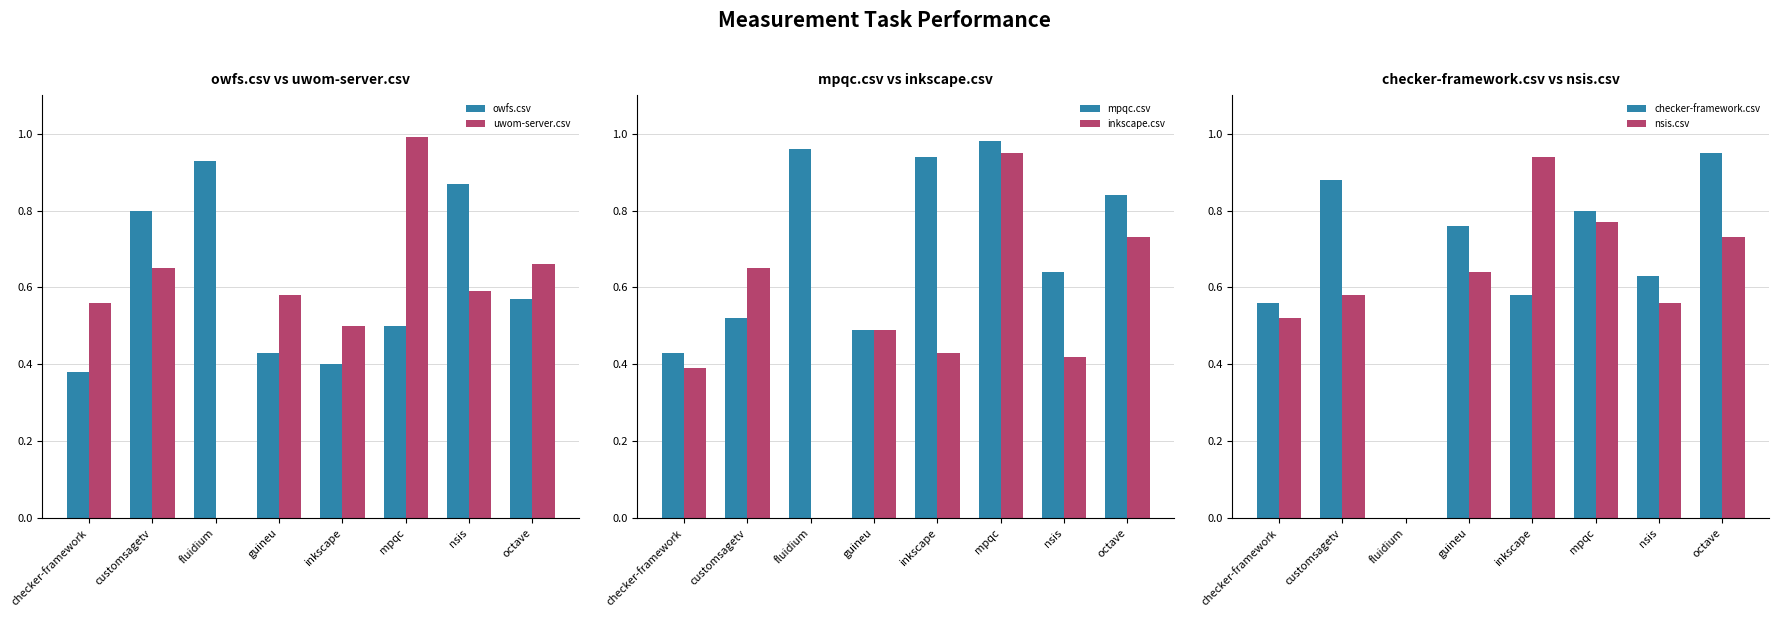

At how many categories does at least one series exceed 0?

8